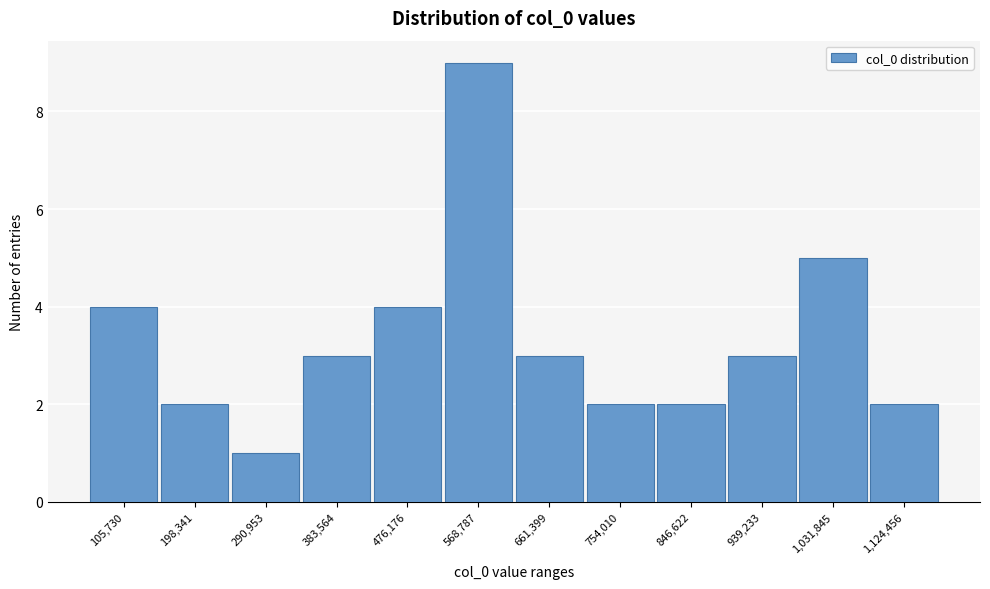

Reading left to right, transcribe all the data shown in this chart.

105,730=4	198,341=2	290,953=1	383,564=3	476,176=4	568,787=9	661,399=3	754,010=2	846,622=2	939,233=3	1,031,845=5	1,124,456=2